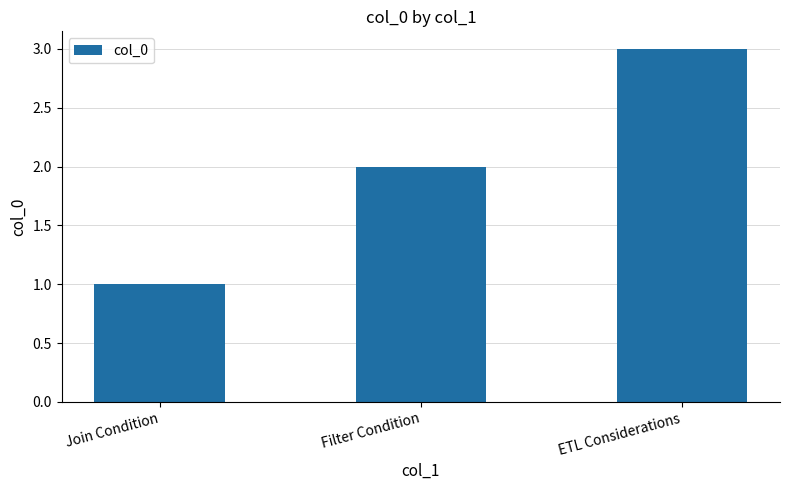

Reading left to right, what are all the values shown in this chart?

Join Condition=1	Filter Condition=2	ETL Considerations=3